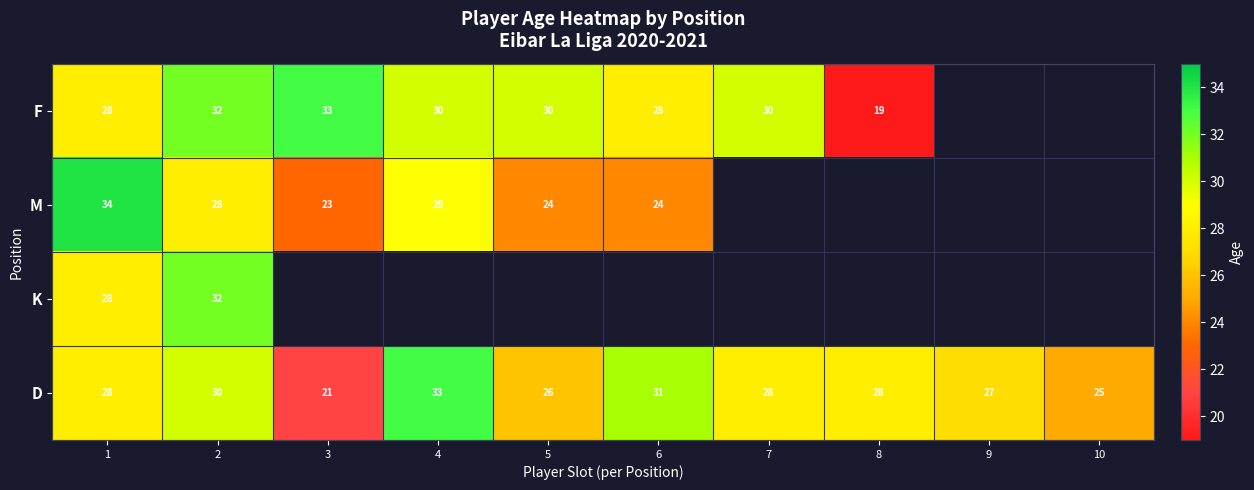

What is the difference between the maximum and minimum values in the D series?

12